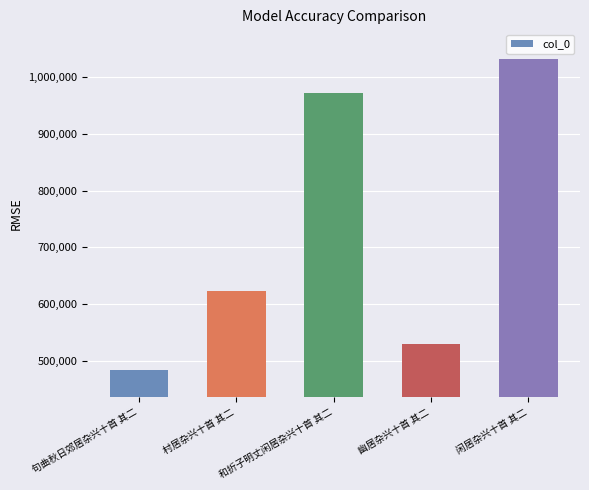

What is the label of the 1st bar from the right?

闲居杂兴十首 其二